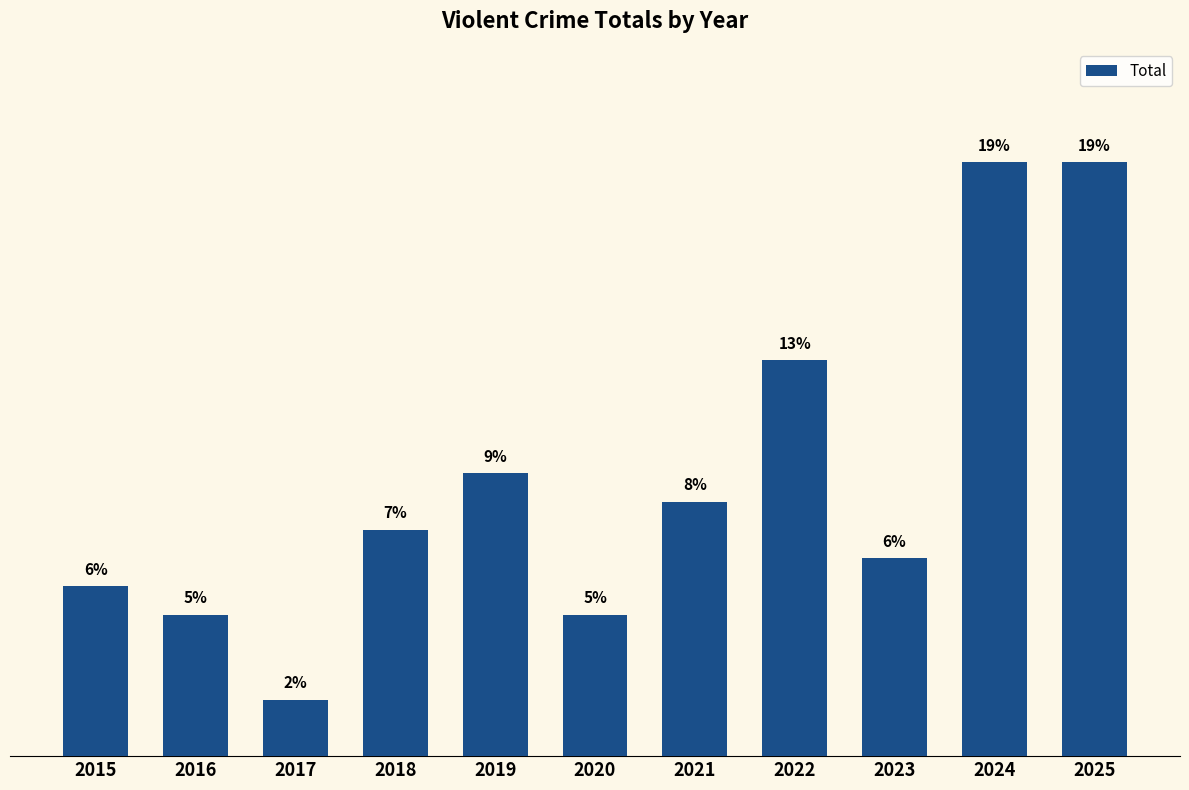

Rank the categories by value from highest to lowest.

2024, 2025, 2022, 2019, 2021, 2018, 2023, 2015, 2016, 2020, 2017